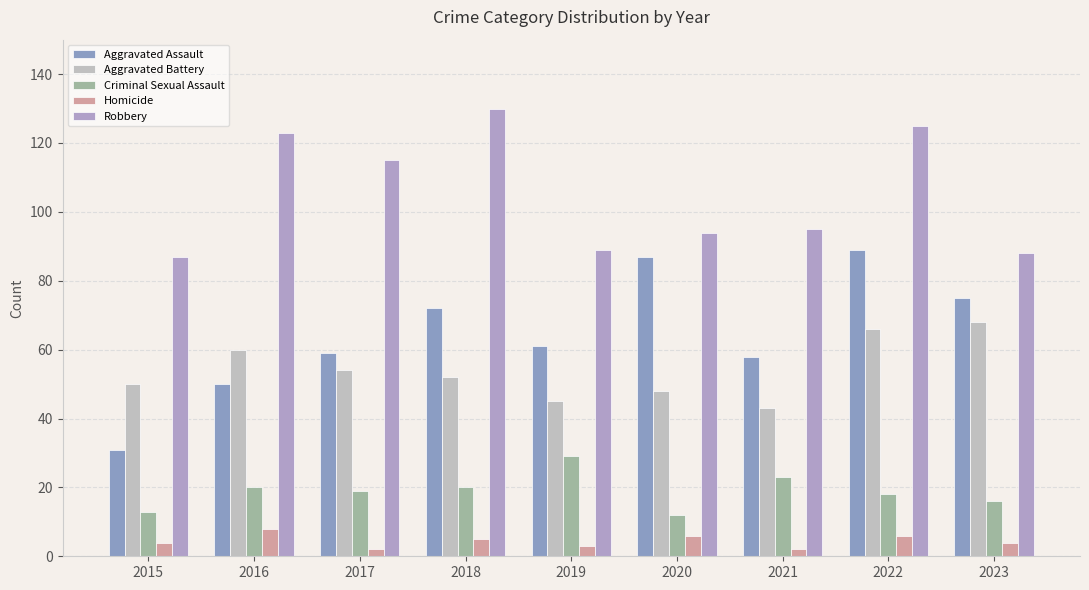

True or false: Robbery has a value of 125 at 2022.

True